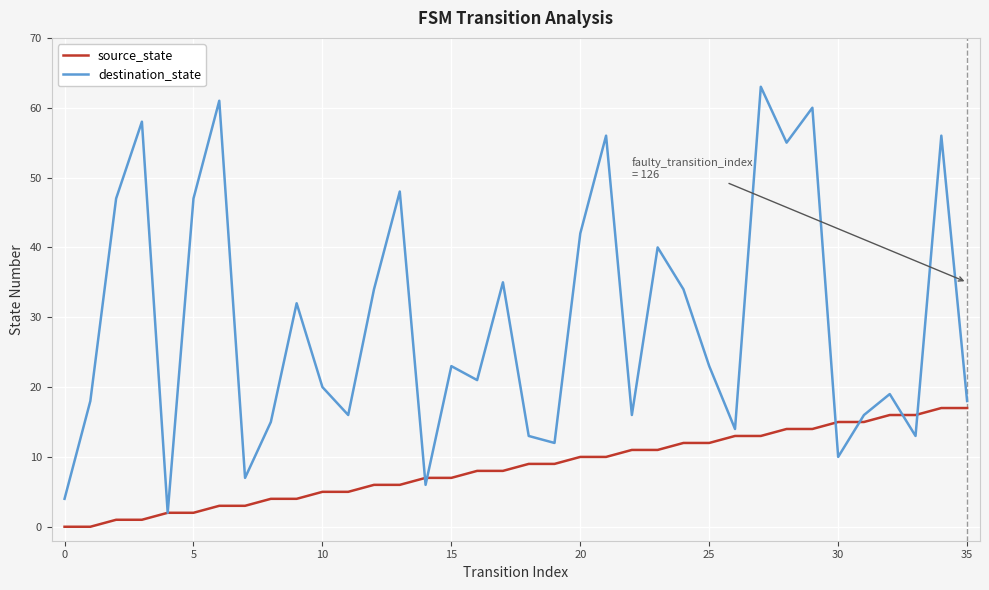

Which series has the widest spread of values?

destination_state